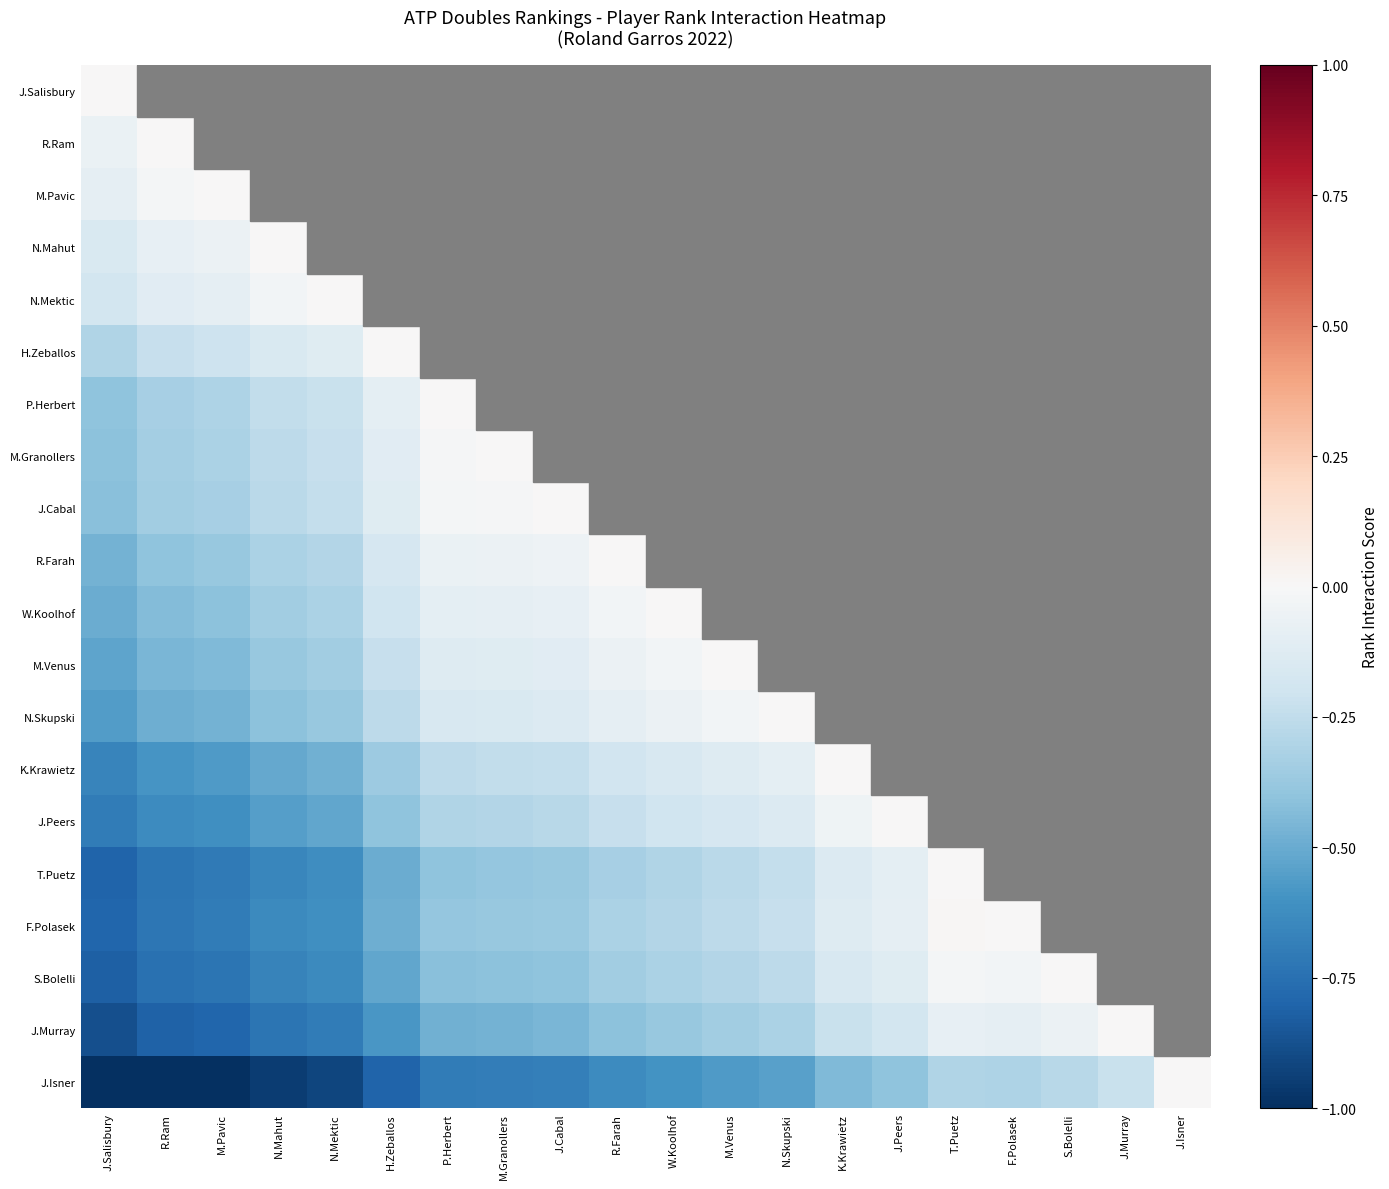

Rank the series by their maximum value, from highest to lowest.

F.Polasek, J.Salisbury, R.Ram, M.Pavic, N.Mahut, N.Mektic, H.Zeballos, P.Herbert, M.Granollers, J.Cabal, R.Farah, W.Koolhof, M.Venus, N.Skupski, K.Krawietz, J.Peers, T.Puetz, S.Bolelli, J.Murray, J.Isner